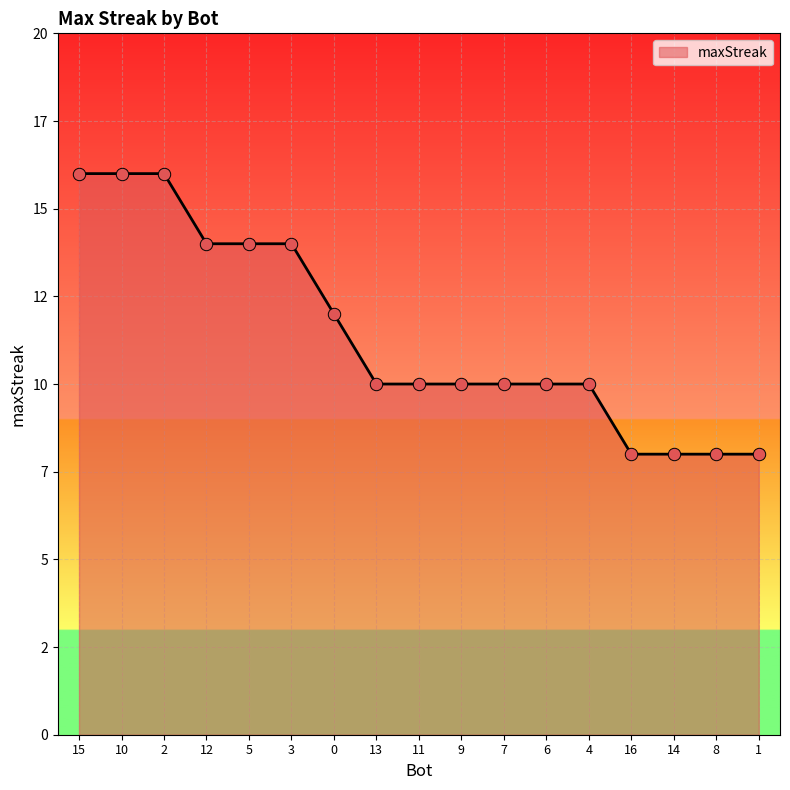

Is this an area chart (filled region under the line)?

Yes